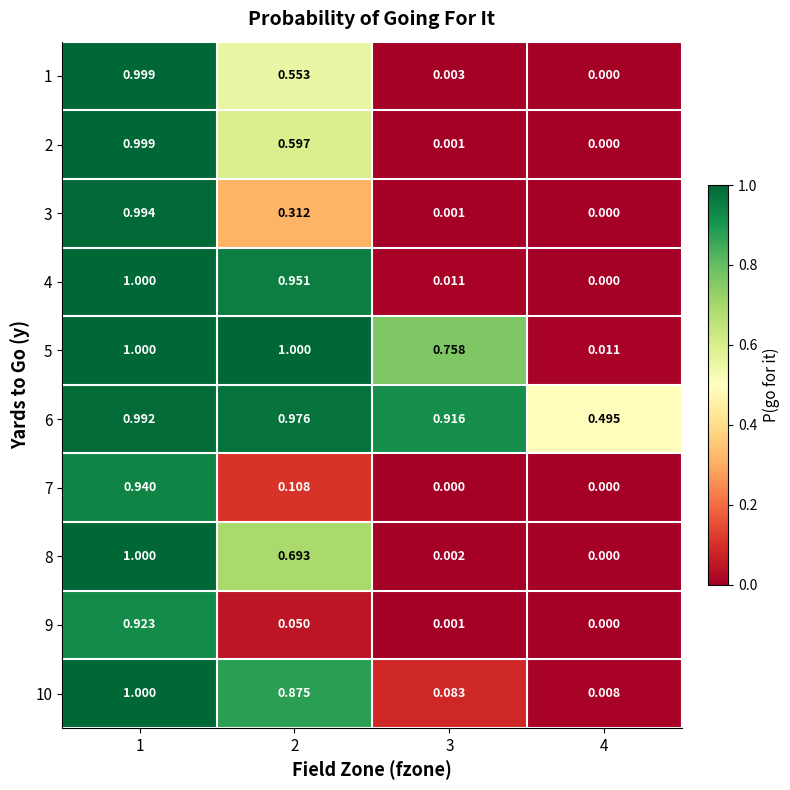

Is the value of 6 at 4 greater than the value of 5 at 3?

No